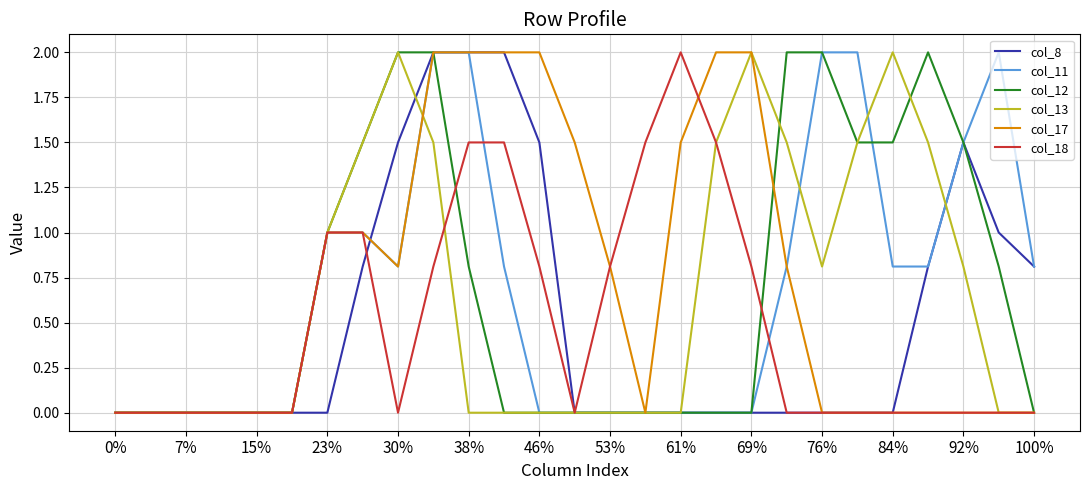

What is the average value of the col_11 series?

0.7